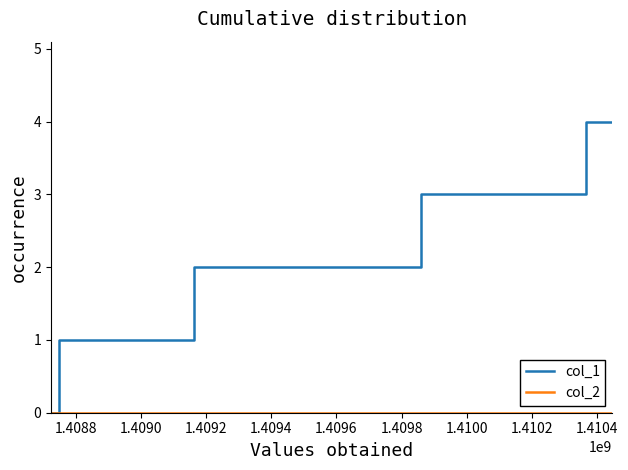

Which series has the largest total across all categories?

col_1